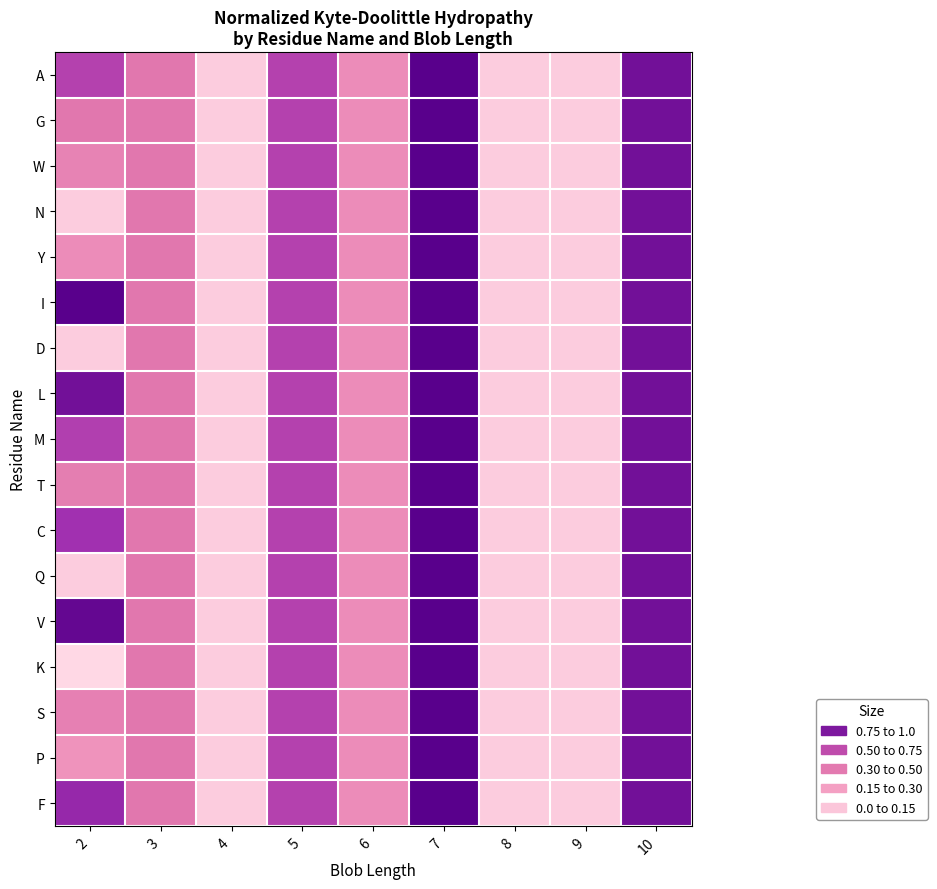

Reading left to right, what are all the values shown in this chart?

A: 2=0.7	3=0.5	4=0.1	5=0.7	6=0.4	7=1.0	8=0.1	9=0.1	10=0.9
G: 2=0.5	3=0.5	4=0.1	5=0.7	6=0.4	7=1.0	8=0.1	9=0.1	10=0.9
W: 2=0.4	3=0.5	4=0.1	5=0.7	6=0.4	7=1.0	8=0.1	9=0.1	10=0.9
N: 2=0.1	3=0.5	4=0.1	5=0.7	6=0.4	7=1.0	8=0.1	9=0.1	10=0.9
Y: 2=0.4	3=0.5	4=0.1	5=0.7	6=0.4	7=1.0	8=0.1	9=0.1	10=0.9
I: 2=1.0	3=0.5	4=0.1	5=0.7	6=0.4	7=1.0	8=0.1	9=0.1	10=0.9
D: 2=0.1	3=0.5	4=0.1	5=0.7	6=0.4	7=1.0	8=0.1	9=0.1	10=0.9
L: 2=0.9	3=0.5	4=0.1	5=0.7	6=0.4	7=1.0	8=0.1	9=0.1	10=0.9
M: 2=0.7	3=0.5	4=0.1	5=0.7	6=0.4	7=1.0	8=0.1	9=0.1	10=0.9
T: 2=0.4	3=0.5	4=0.1	5=0.7	6=0.4	7=1.0	8=0.1	9=0.1	10=0.9
C: 2=0.8	3=0.5	4=0.1	5=0.7	6=0.4	7=1.0	8=0.1	9=0.1	10=0.9
Q: 2=0.1	3=0.5	4=0.1	5=0.7	6=0.4	7=1.0	8=0.1	9=0.1	10=0.9
V: 2=1.0	3=0.5	4=0.1	5=0.7	6=0.4	7=1.0	8=0.1	9=0.1	10=0.9
K: 2=0.1	3=0.5	4=0.1	5=0.7	6=0.4	7=1.0	8=0.1	9=0.1	10=0.9
S: 2=0.4	3=0.5	4=0.1	5=0.7	6=0.4	7=1.0	8=0.1	9=0.1	10=0.9
P: 2=0.3	3=0.5	4=0.1	5=0.7	6=0.4	7=1.0	8=0.1	9=0.1	10=0.9
F: 2=0.8	3=0.5	4=0.1	5=0.7	6=0.4	7=1.0	8=0.1	9=0.1	10=0.9